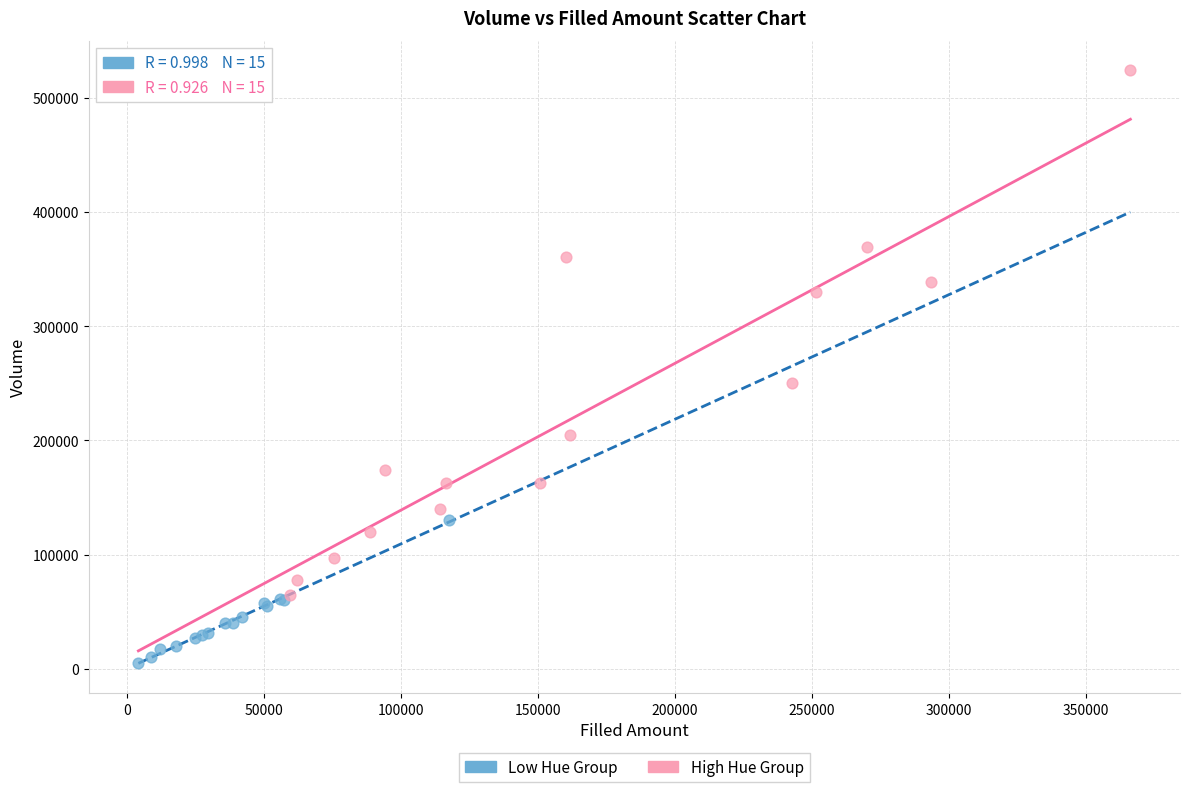

Which series has the largest Y range (max minus min)?

High Hue Group